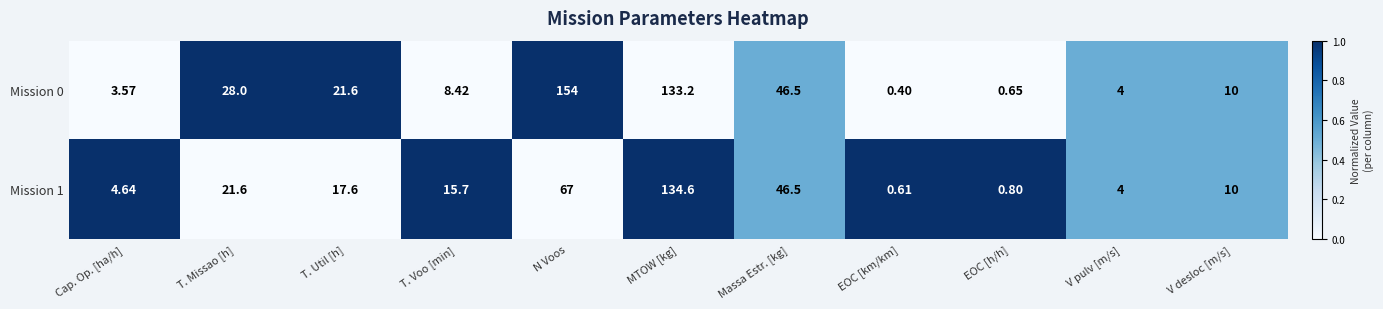

List the labels in order of Mission 1 value, largest first.

MTOW [kg], N Voos, Massa Estr. [kg], T. Missao [h], T. Util [h], T. Voo [min], V desloc [m/s], Cap. Op. [ha/h], V pulv [m/s], EOC [h/h], EOC [km/km]